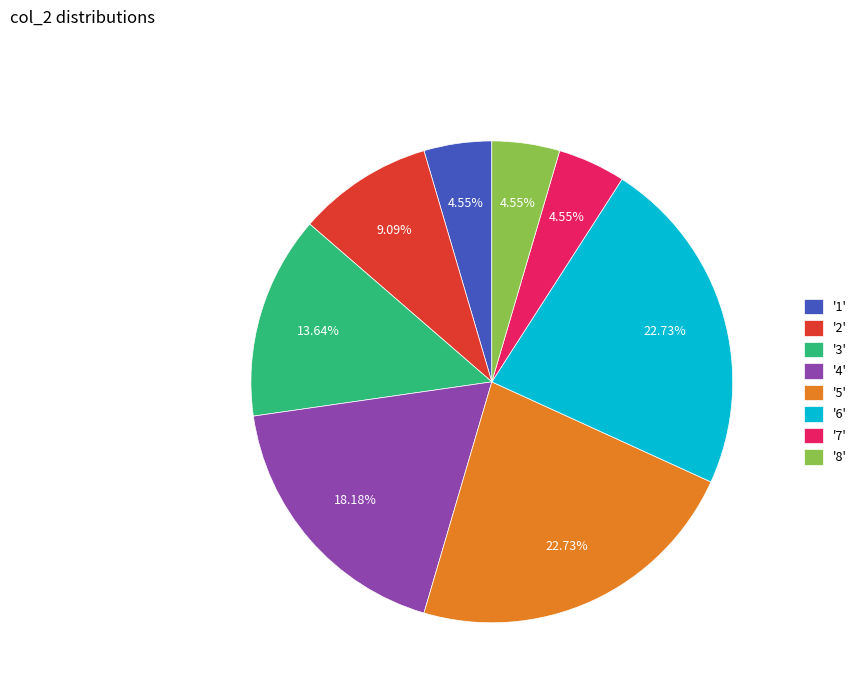

Do '4' and '7' together represent more than half of the pie?

No